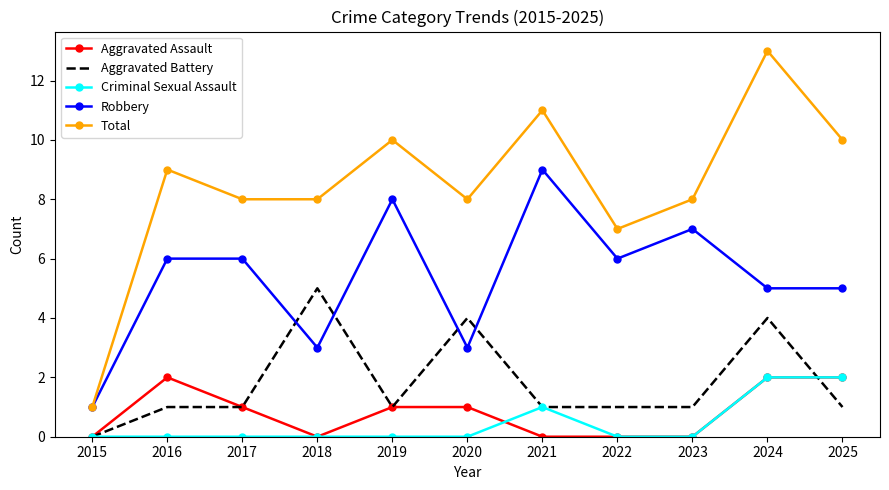

Which series has the largest range (max minus min)?

Total